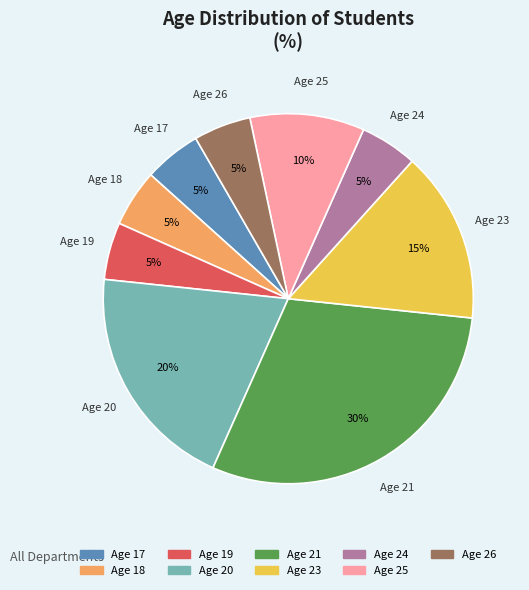

Which has a higher value, Age 17 or Age 25?

Age 25